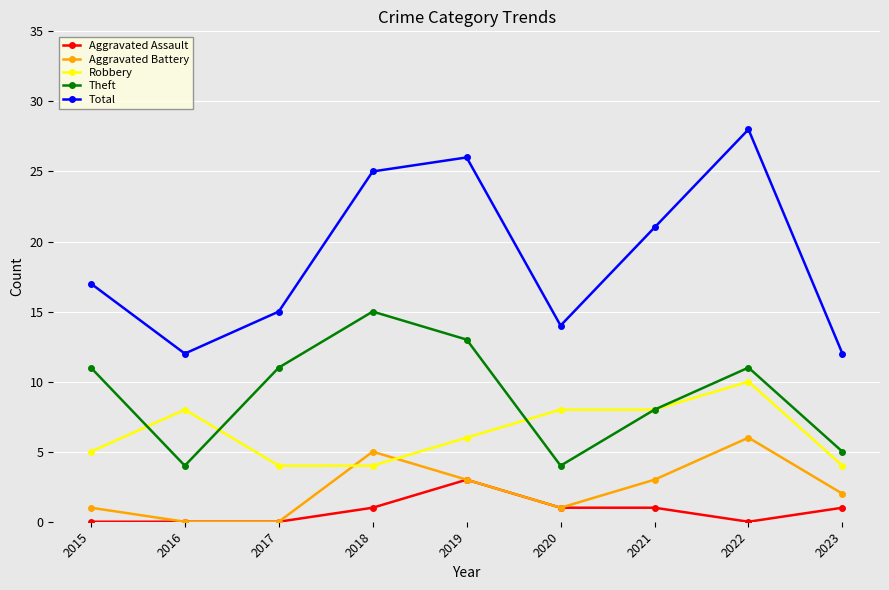

What is the highest value of the Aggravated Battery series?

6